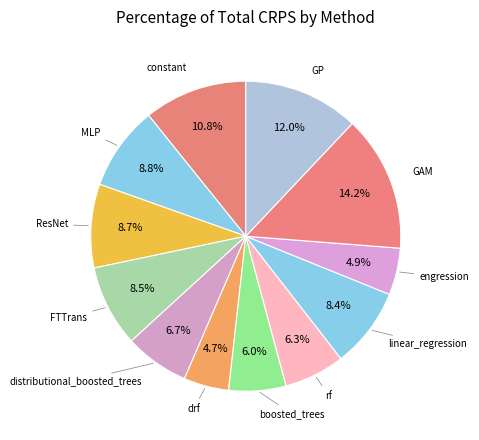

Count the number of slices in the pie.

12